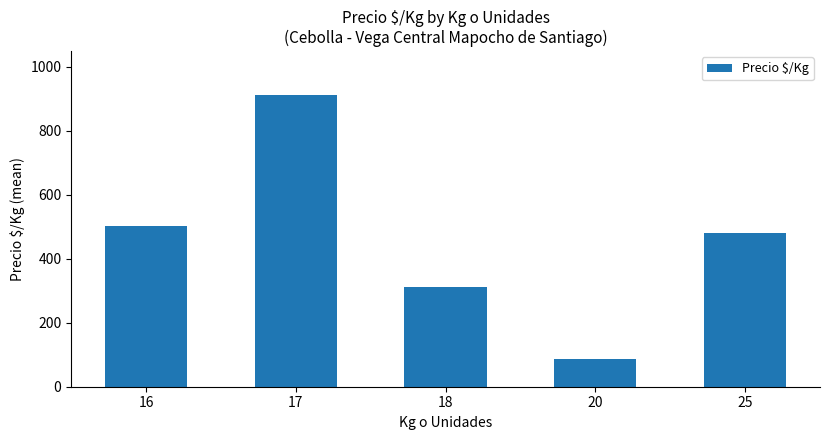

Between 17 and 16, which is larger?

17